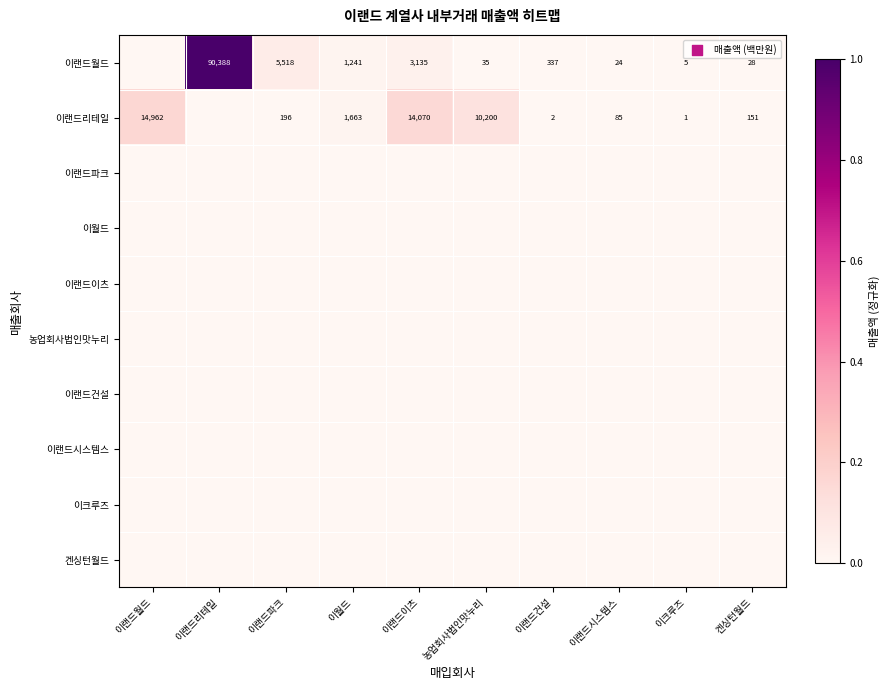

What is the difference between the 이랜드월드 values at 농업회사법인맛누리 and 이월드?

1206